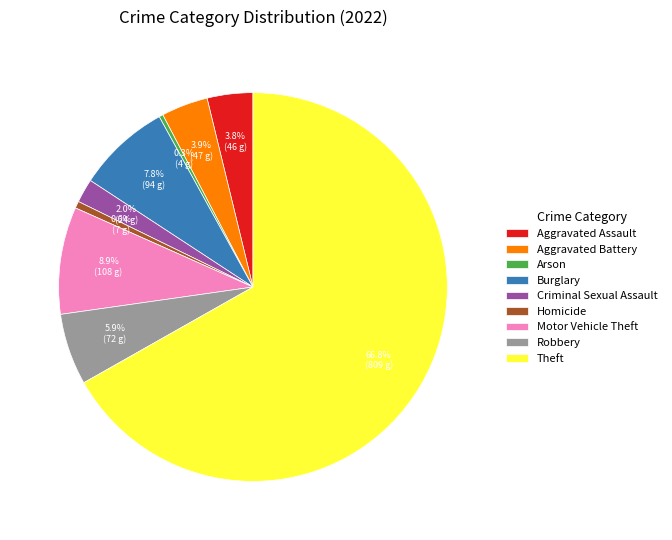

To the nearest percent, what is the combined percentage of Theft and Criminal Sexual Assault?

69%